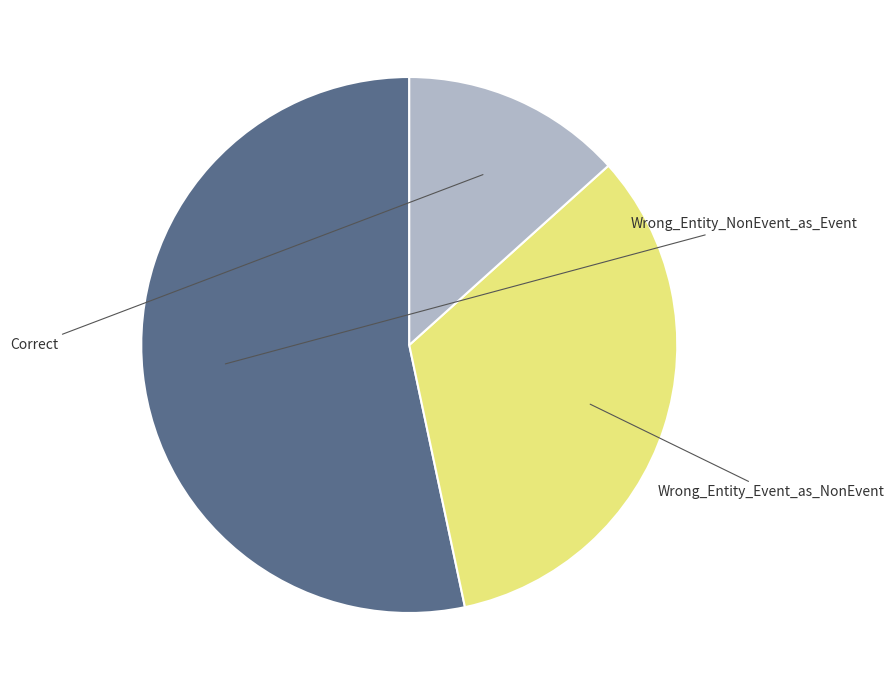

Is there a majority slice in this chart?

Yes